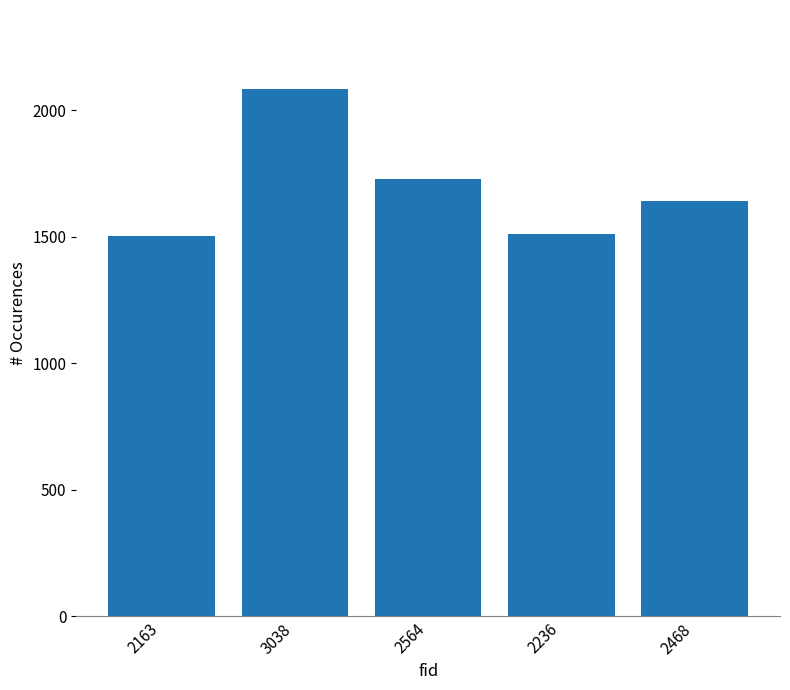

Where is the data nearest to the value 1794?

2564